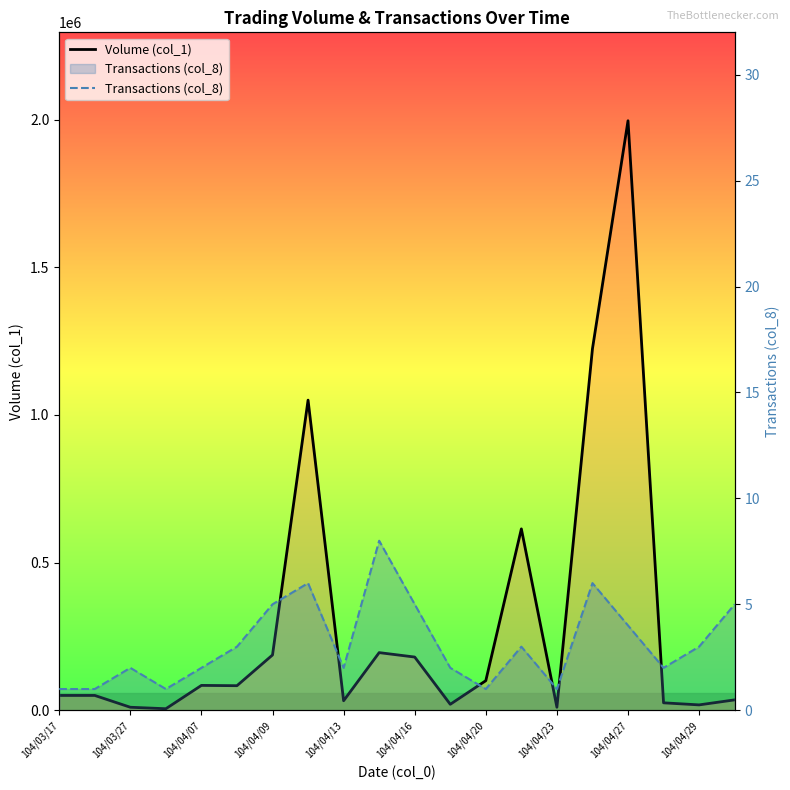

Is the value of Volume (col_1) at 19 greater than the value of Transactions (col_8) at 14?

Yes